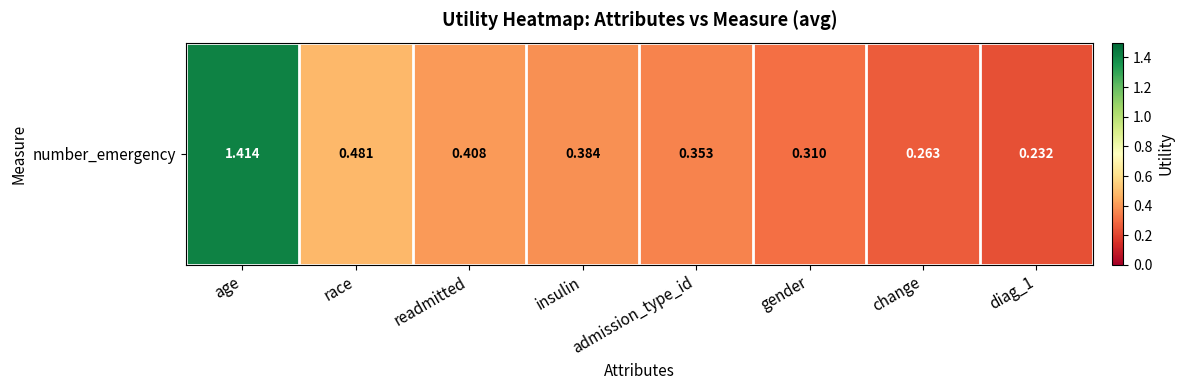

What is the difference between the maximum and minimum values?

1.2